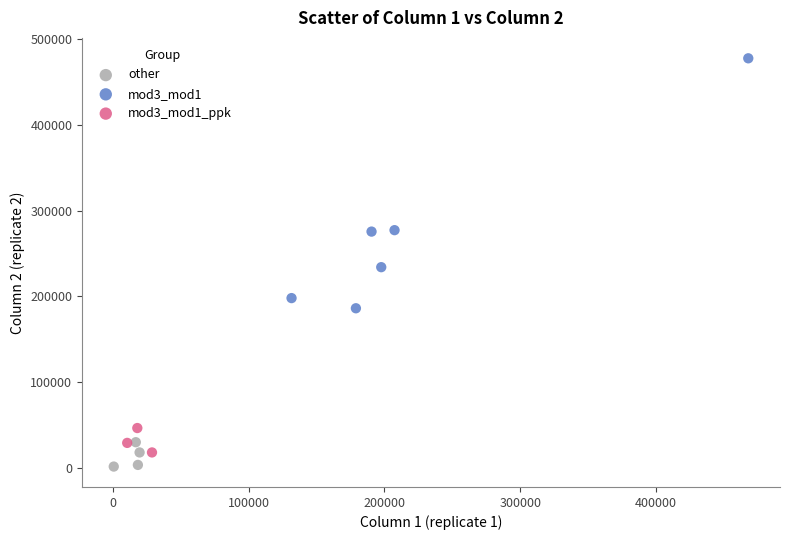

What are all the series names shown in the legend?

other, mod3_mod1, mod3_mod1_ppk